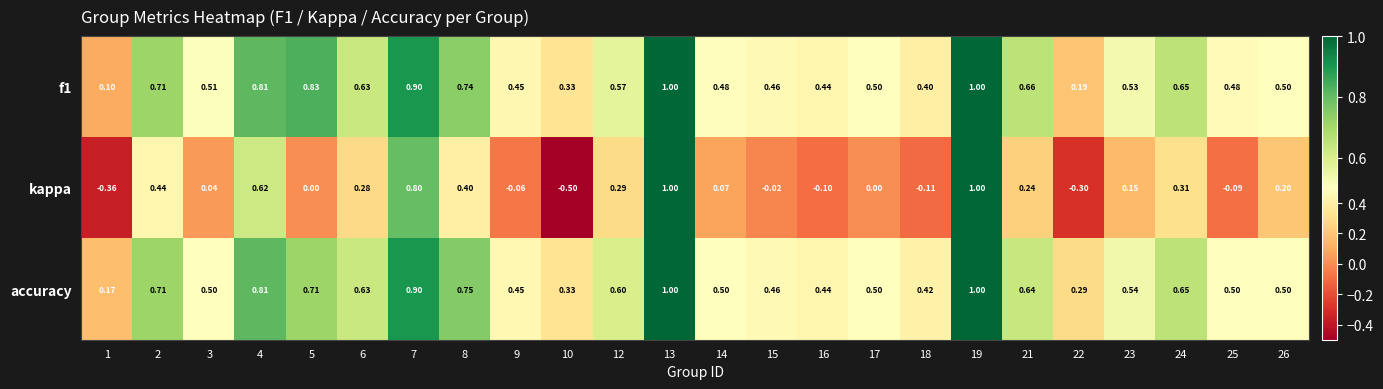

How many series are shown in this chart?

3